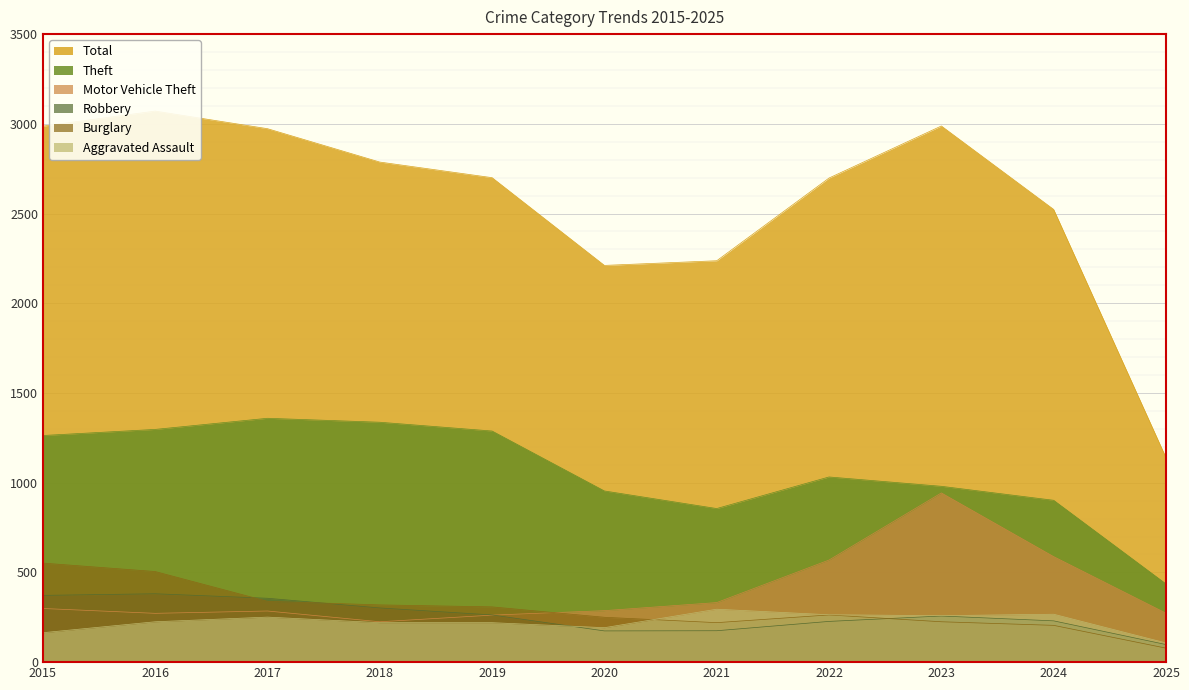

What is the sum of the Motor Vehicle Theft values at 2017 and 2015?

584